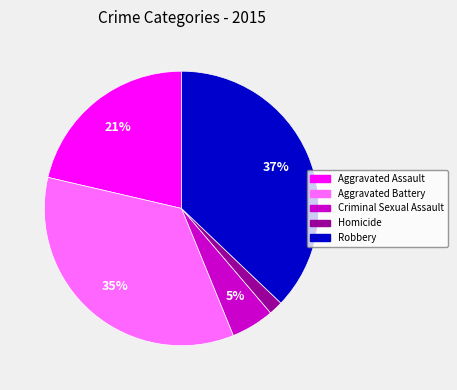

Does Criminal Sexual Assault account for over 50% of the chart?

No